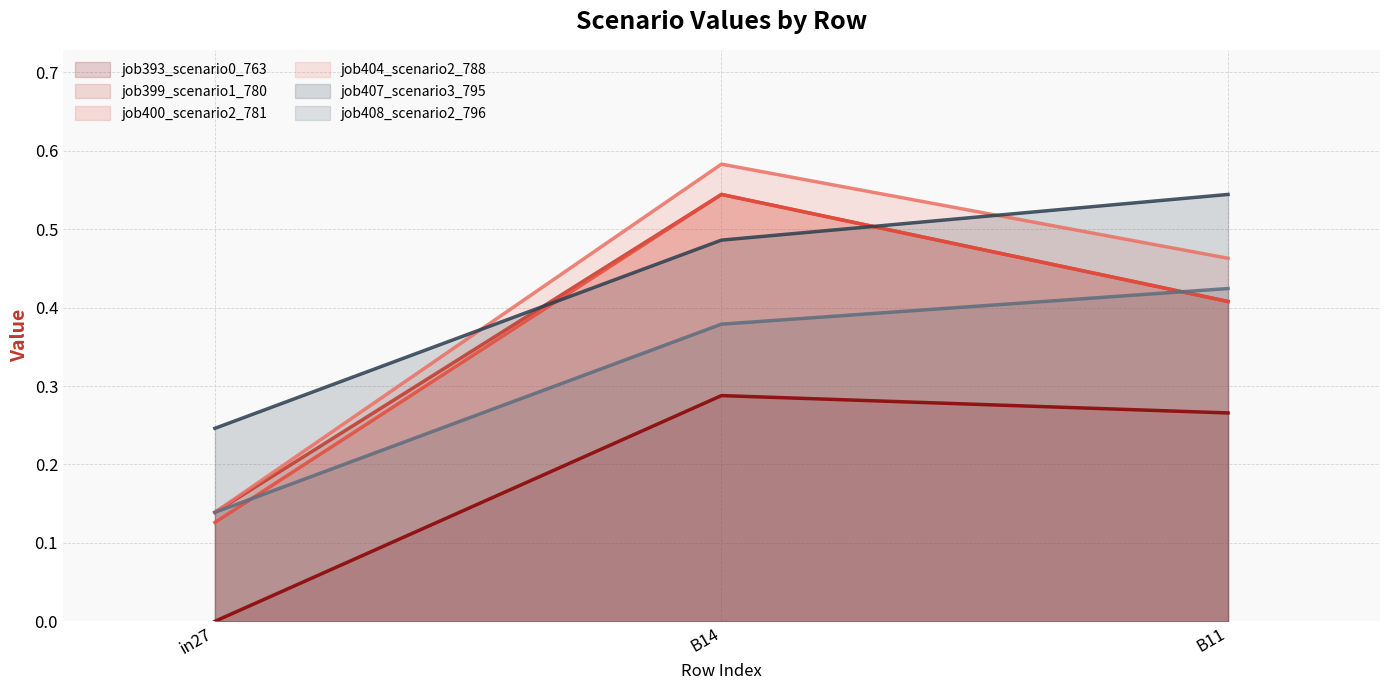

Reading right to left, list all the values displayed in this chart.

job393_scenario0_763: B11=0.3	B14=0.3	in27=0.0
job399_scenario1_780: B11=0.4	B14=0.5	in27=0.1
job400_scenario2_781: B11=0.4	B14=0.5	in27=0.1
job404_scenario2_788: B11=0.5	B14=0.6	in27=0.1
job407_scenario3_795: B11=0.5	B14=0.5	in27=0.2
job408_scenario2_796: B11=0.4	B14=0.4	in27=0.1